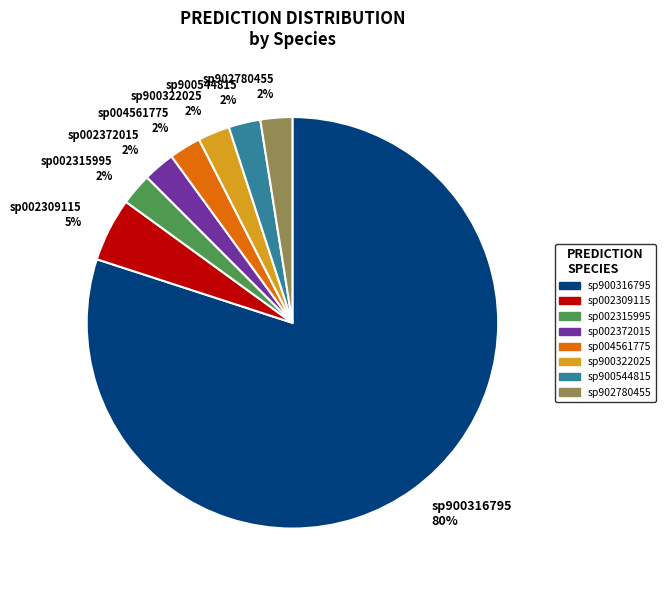

To the nearest percent, what is the average slice percentage?

12%